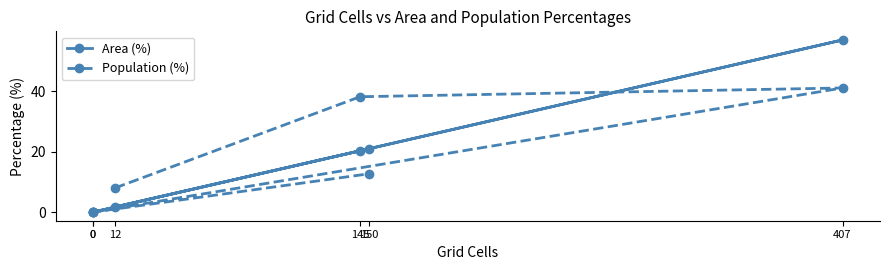

The Area (%) series shows 8.1 at 150. True or false?

False